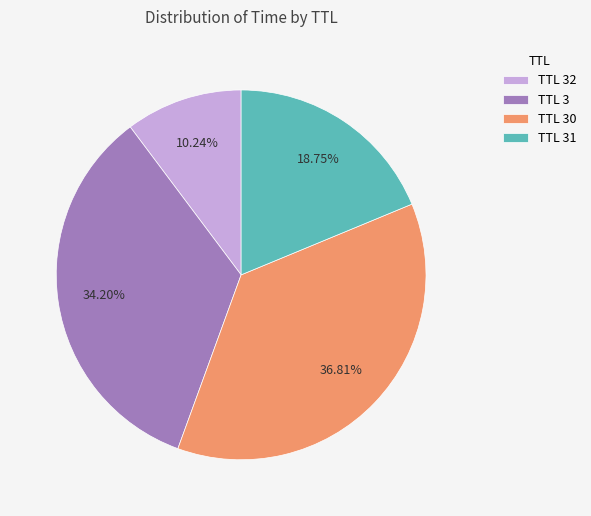

To the nearest percent, what is the average slice percentage?

25%